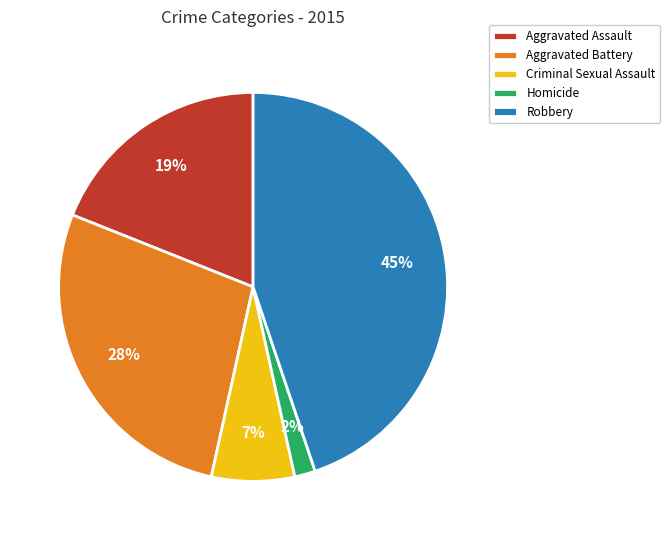

Which slice is the largest?

Robbery